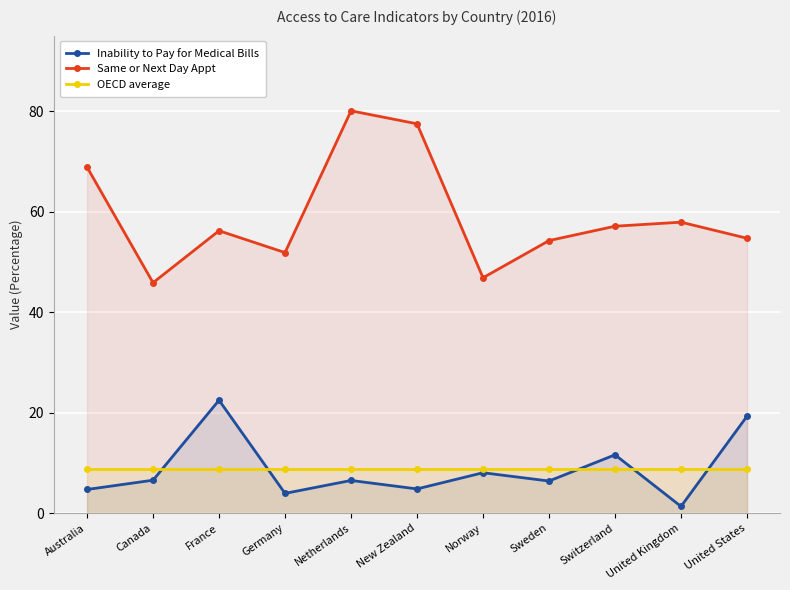

What is the difference between the highest and lowest values at Canada?

39.3